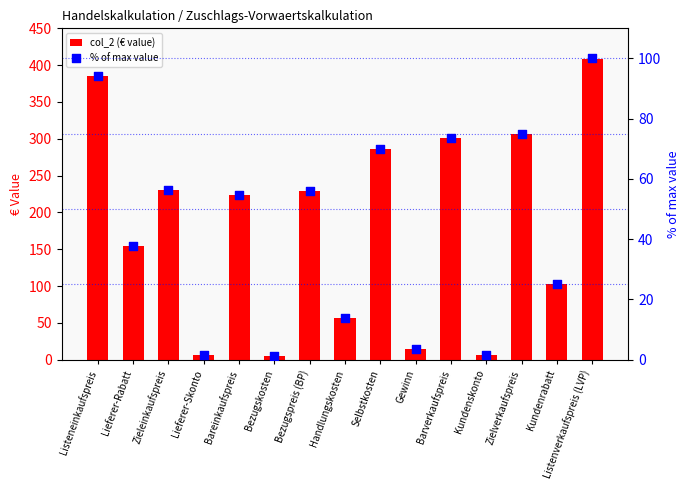

Which series has the widest spread of Y values?

col_2 (€ value)